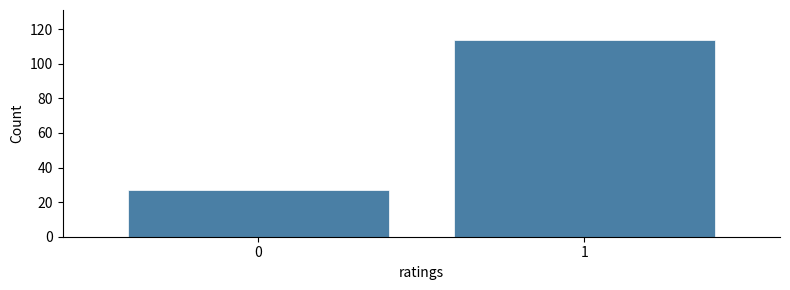

Reading left to right, list all the values displayed in this chart.

27	114